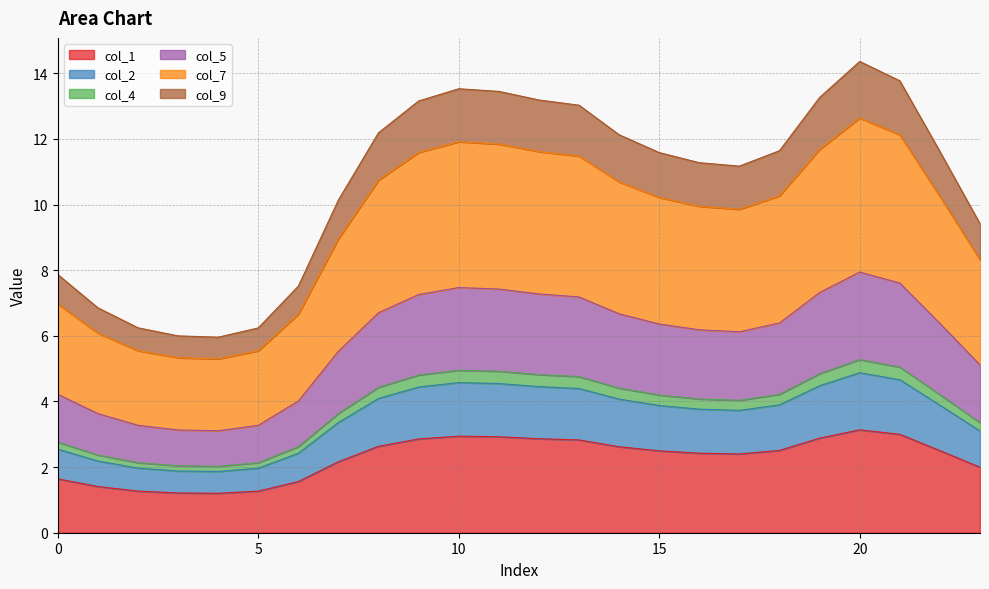

What are all the series names shown in the legend?

col_1, col_2, col_4, col_5, col_7, col_9